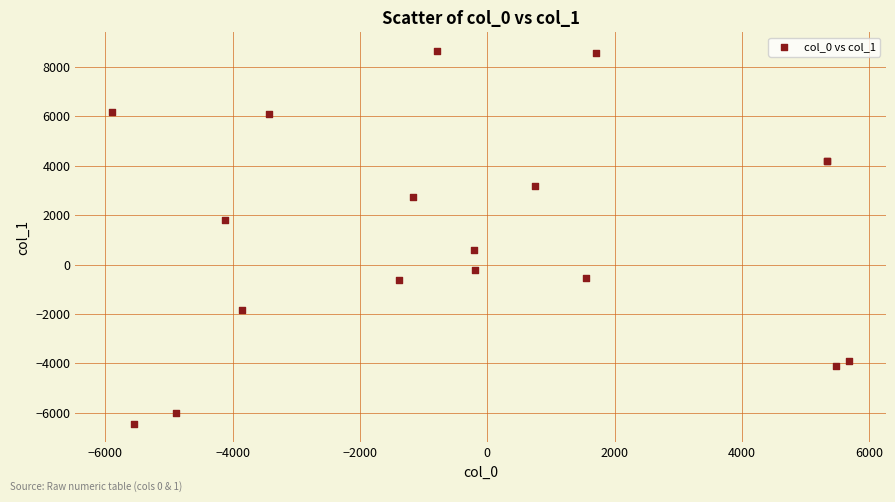

What Y value in the scatter plot is closest to 1099?

591.9